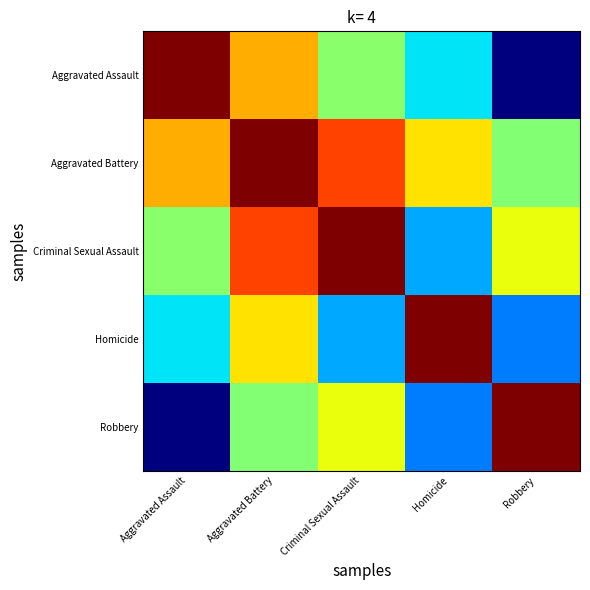

Between Aggravated Assault and Robbery, which is larger?

Aggravated Assault